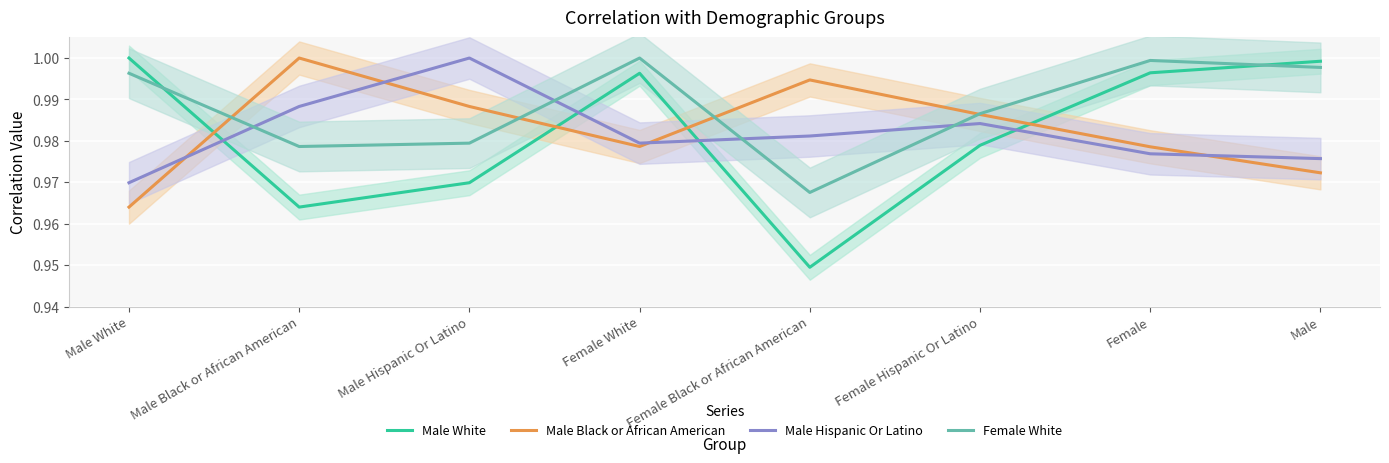

Reading left to right, what are all the values shown in this chart?

Male White: Male White=1.0	Male Black or African American=1.0	Male Hispanic Or Latino=1.0	Female White=1.0	Female Black or African American=0.9	Female Hispanic Or Latino=1.0	Female=1.0	Male=1.0
Male Black or African American: Male White=1.0	Male Black or African American=1.0	Male Hispanic Or Latino=1.0	Female White=1.0	Female Black or African American=1.0	Female Hispanic Or Latino=1.0	Female=1.0	Male=1.0
Male Hispanic Or Latino: Male White=1.0	Male Black or African American=1.0	Male Hispanic Or Latino=1.0	Female White=1.0	Female Black or African American=1.0	Female Hispanic Or Latino=1.0	Female=1.0	Male=1.0
Female White: Male White=1.0	Male Black or African American=1.0	Male Hispanic Or Latino=1.0	Female White=1.0	Female Black or African American=1.0	Female Hispanic Or Latino=1.0	Female=1.0	Male=1.0